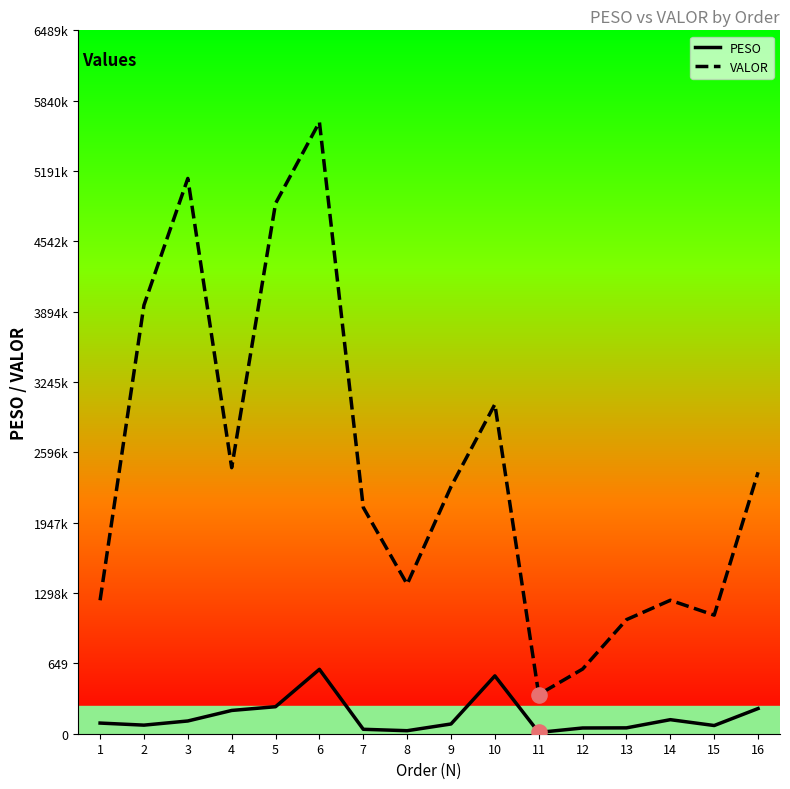

What are all the series names shown in the legend?

PESO, VALOR